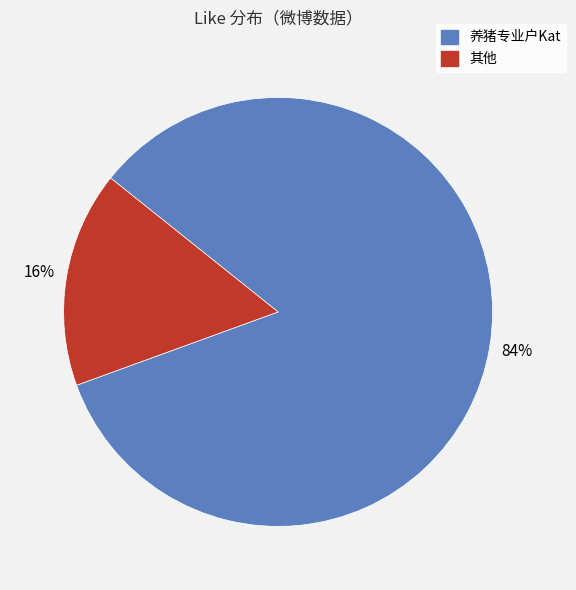

Does any single category account for the majority?

Yes